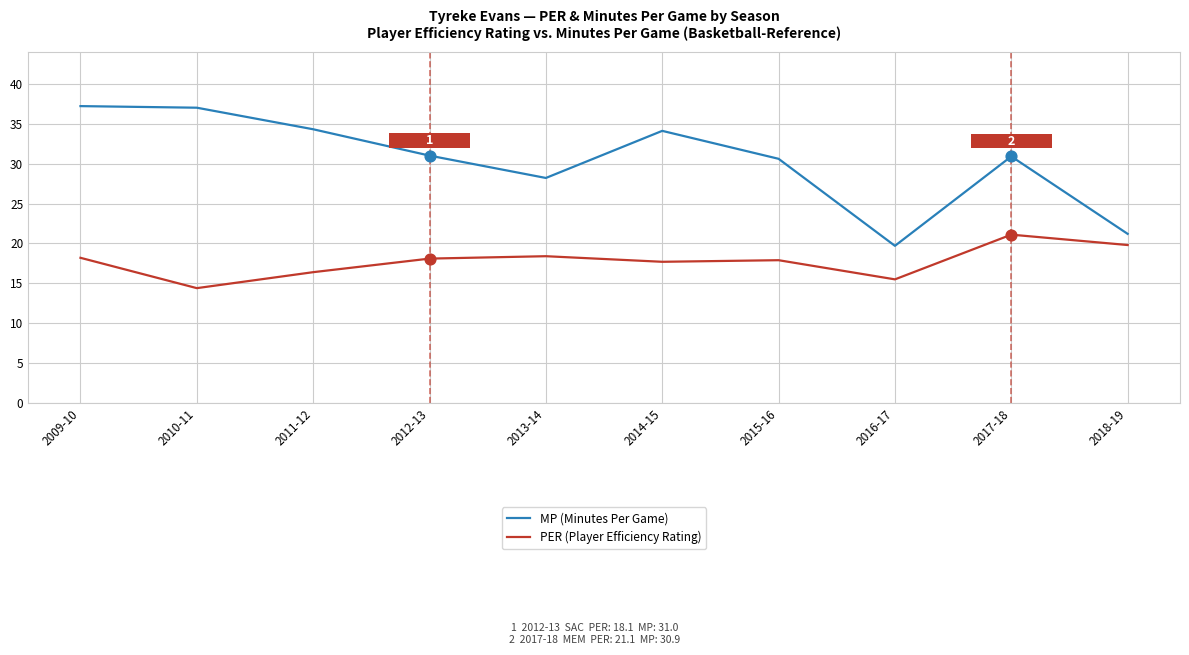

What are all the series names shown in the legend?

MP (Minutes Per Game), PER (Player Efficiency Rating)